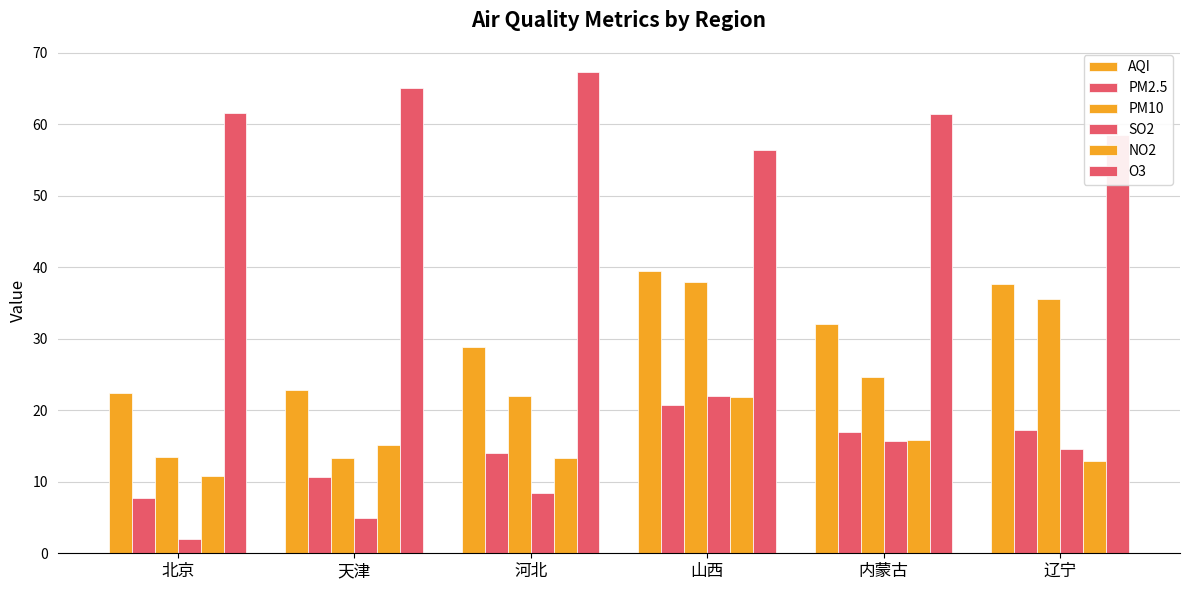

What is the label of the 2nd bar from the left?

天津